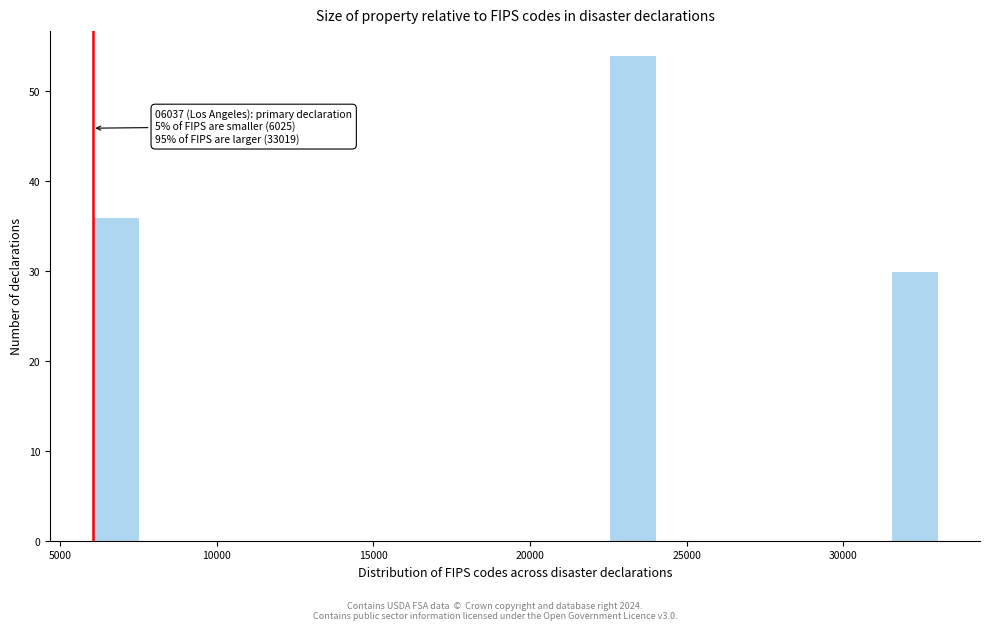

Around what value on the x-axis is the tallest bar? Give the approximate position of its centre, as read against the axis.

23500